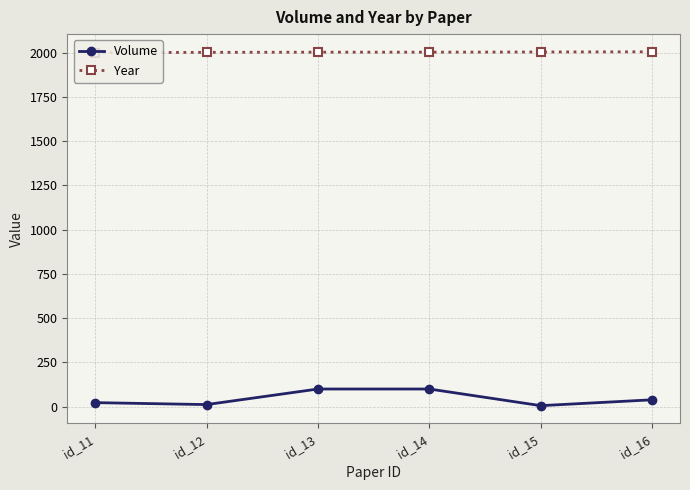

How many lines are shown in the chart?

2